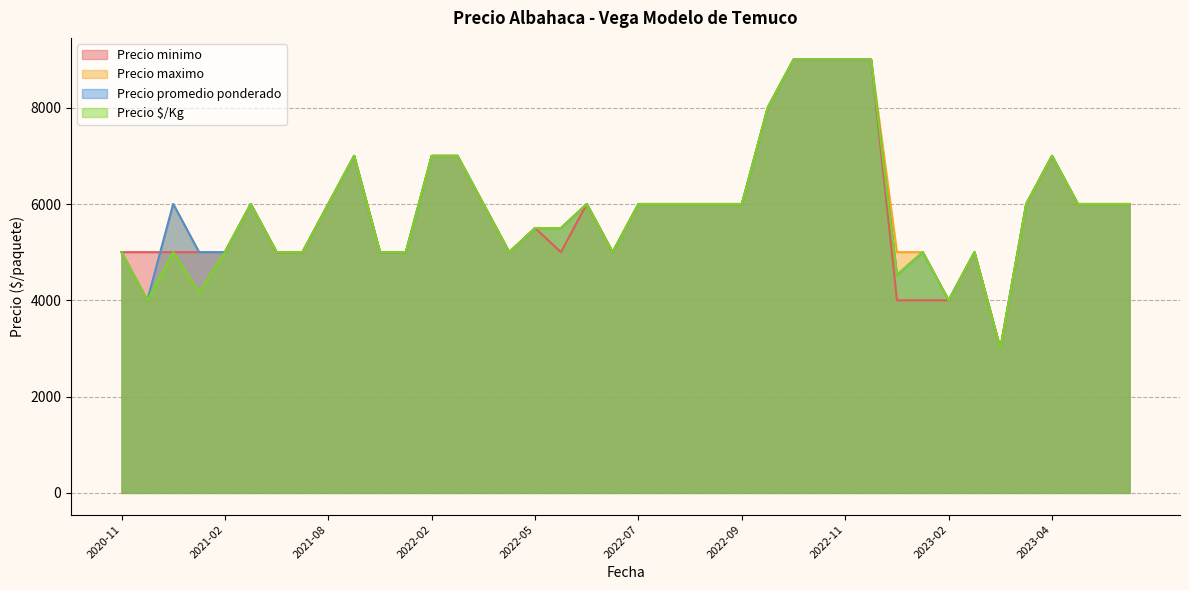

Which category has the highest value across all series?

2022-11